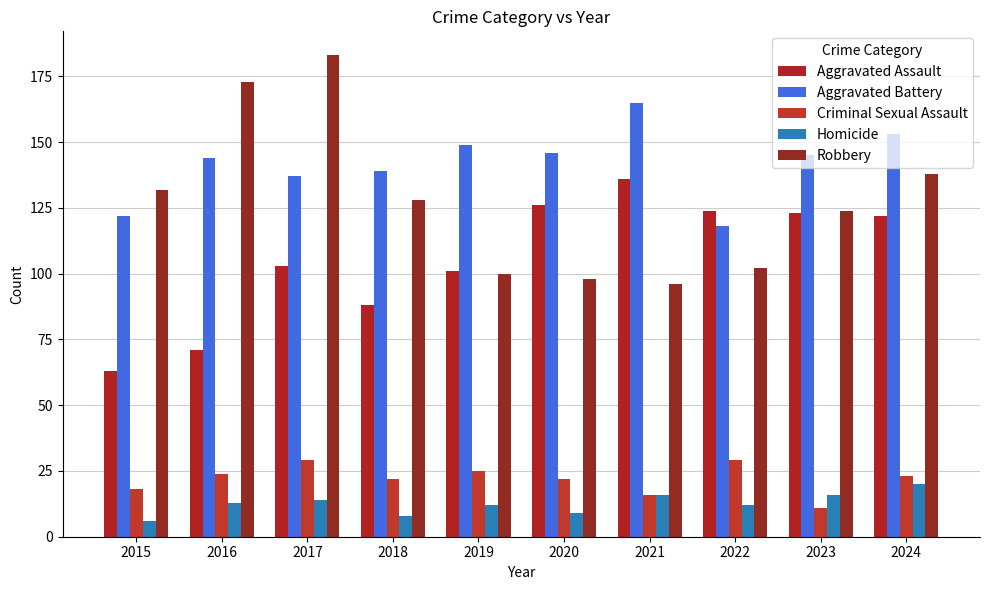

How many groups of bars are there?

10